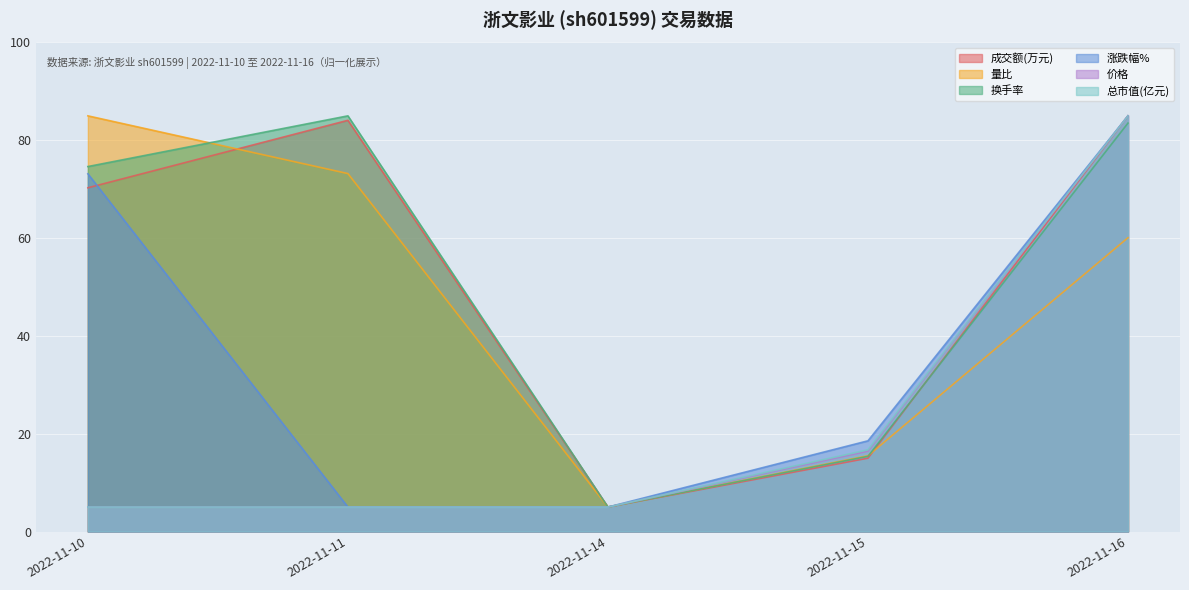

What is the value of the 价格 point at the 4th from the left?

16.4